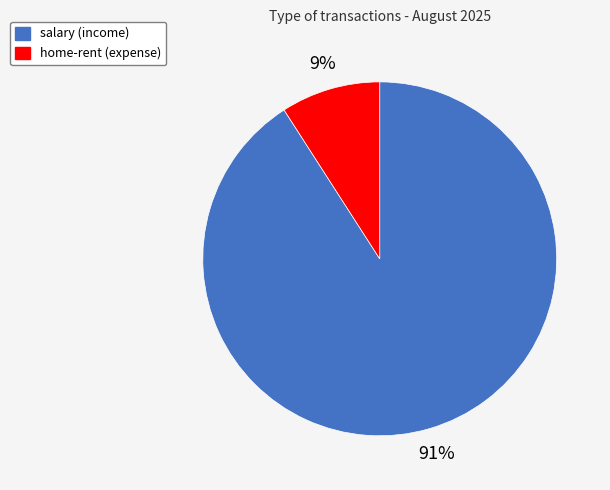

Which has a higher value, home-rent or salary?

salary